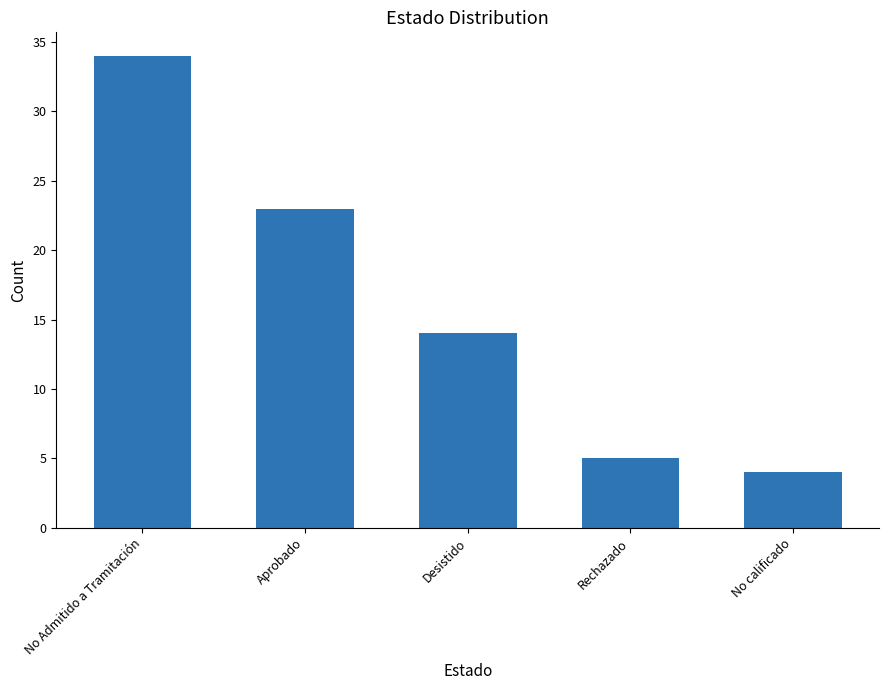

Count the number of categories in the chart.

5